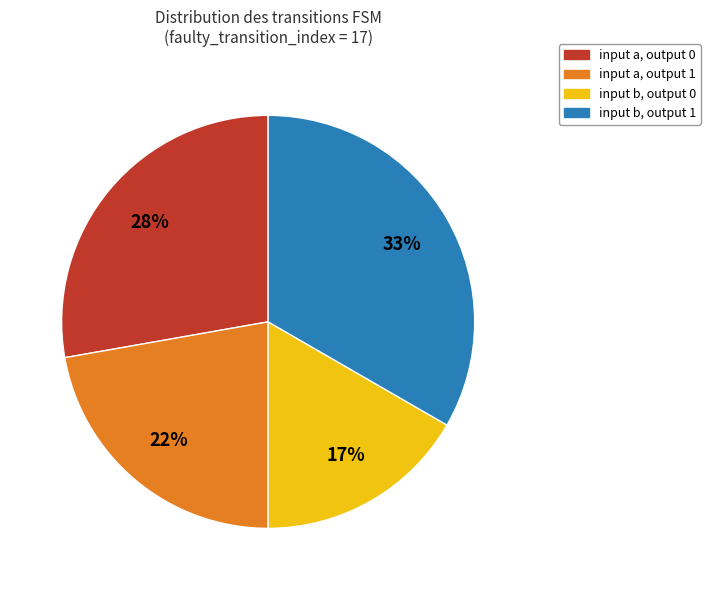

To the nearest percent, what is the average slice percentage?

25%